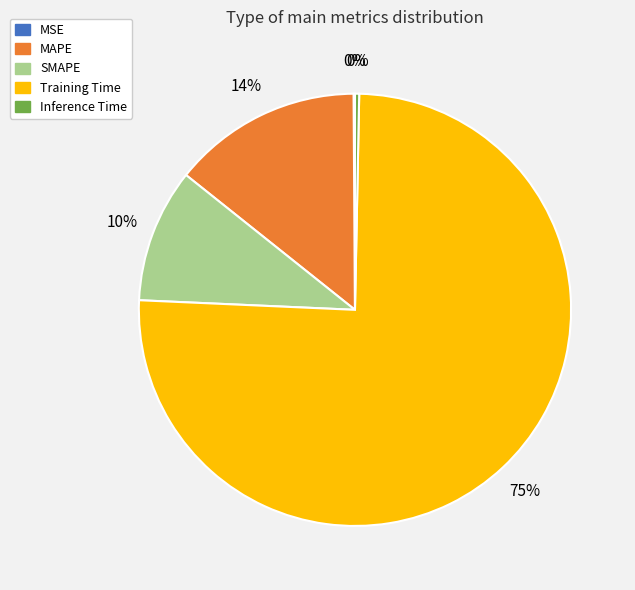

What is the majority slice?

Training Time